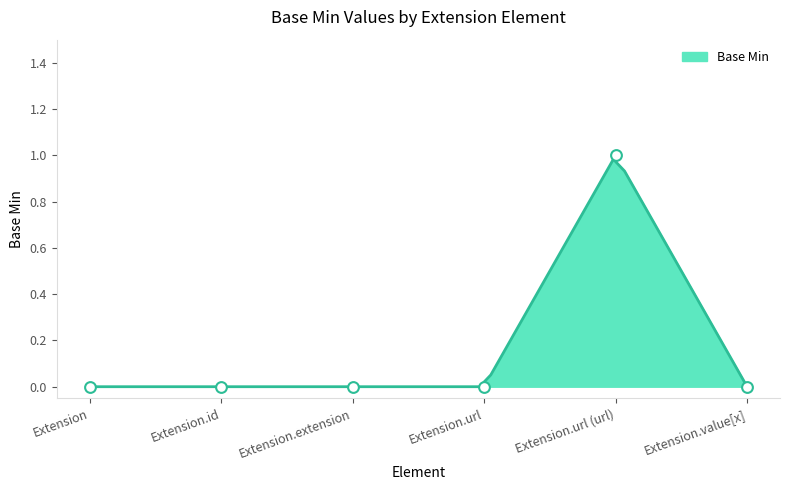

Between Extension.url and Extension.id, which is larger?

Extension.url